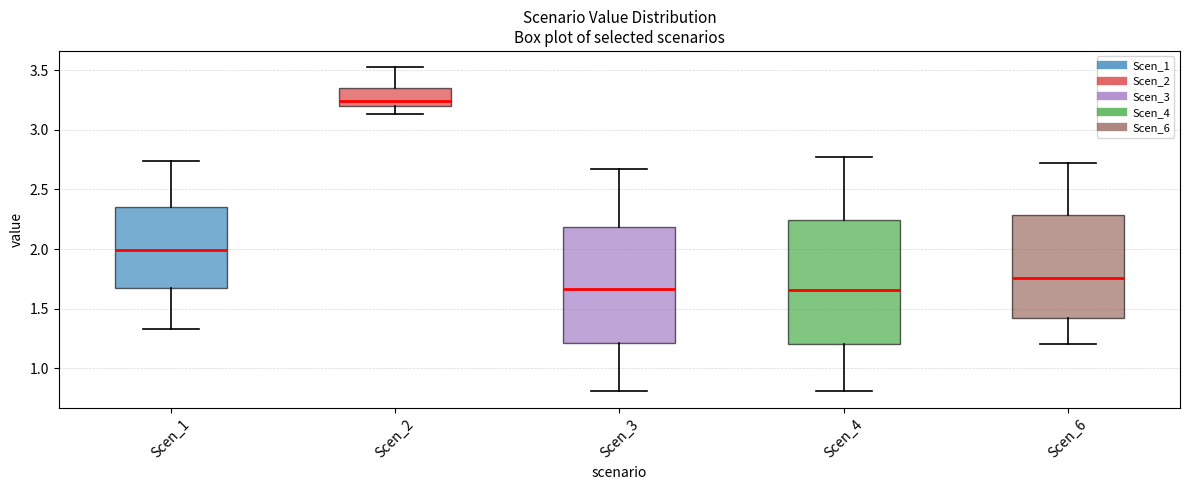

Where does the upper whisker of the box for Scen_1 end on the y-axis? The values are not printed on the chart, so give them approximately, as read against the axis.

2.75